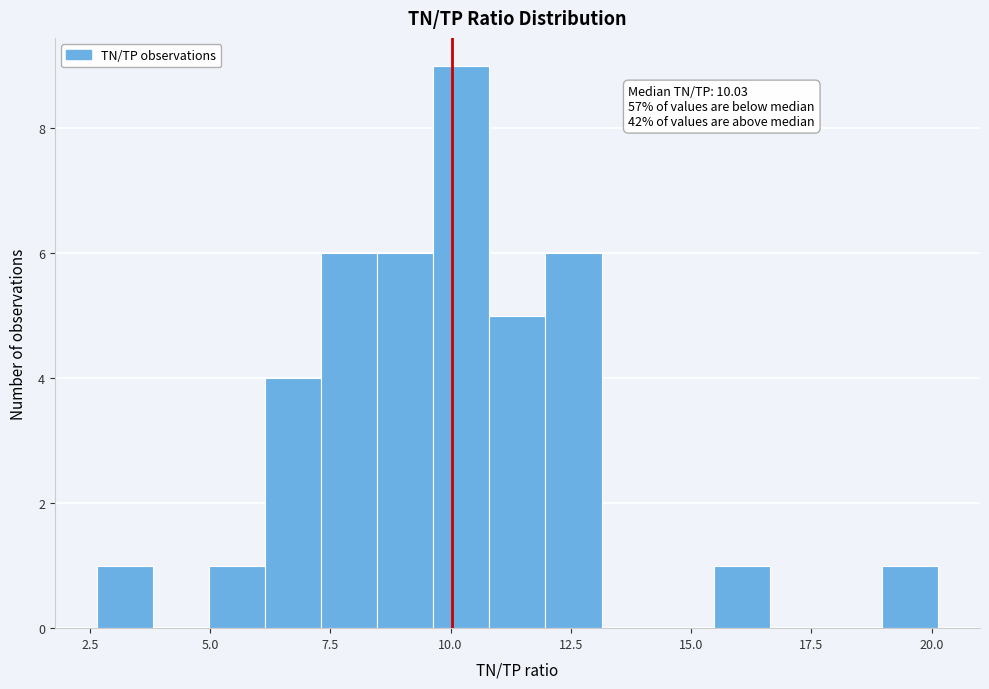

Around what value on the x-axis is the tallest bar? Give the approximate position of its centre, as read against the axis.

10.0